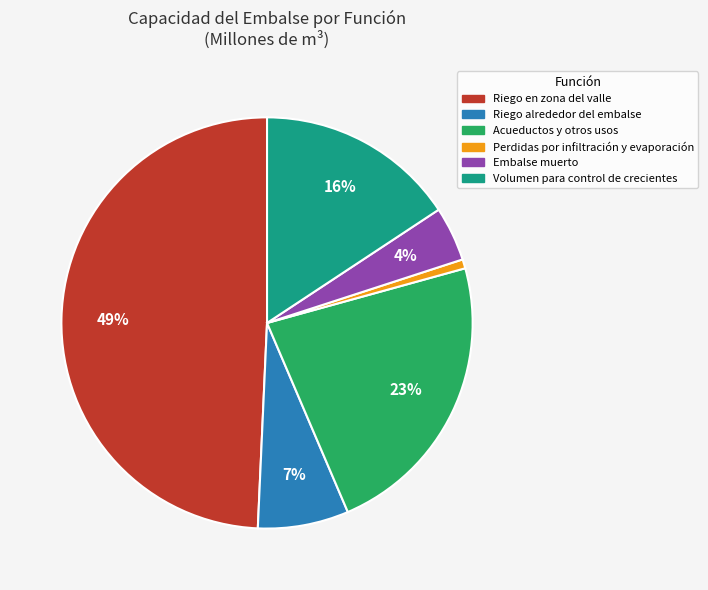

Is the sum of Riego alrededor del embalse and Riego en zona del valle greater than half?

Yes